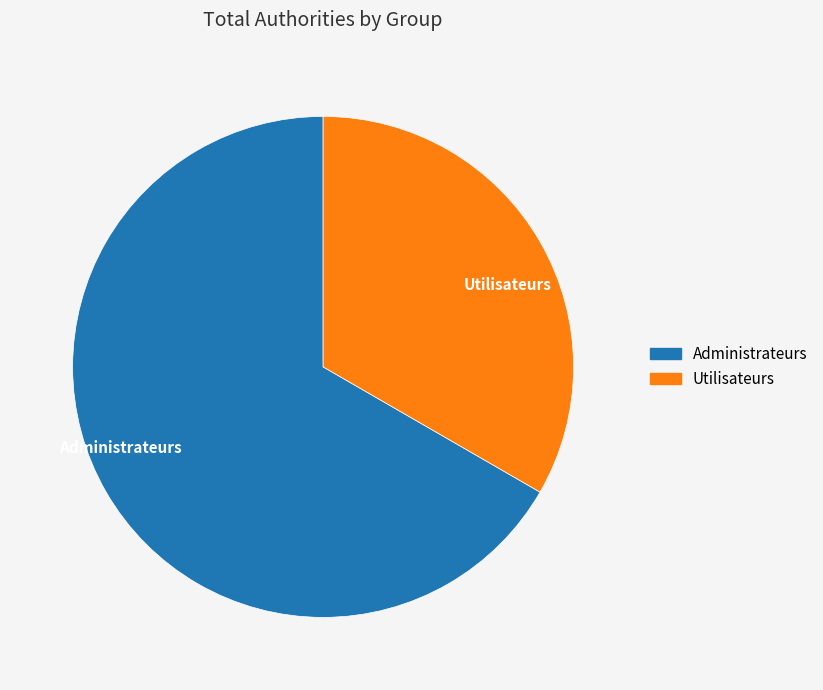

Rank the categories by value from lowest to highest.

Utilisateurs, Administrateurs